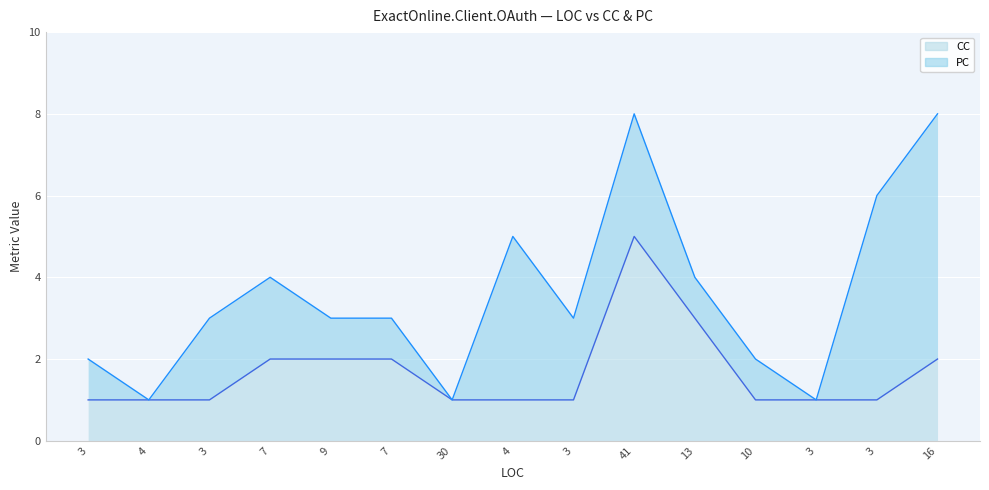

The chart shows a value of 0 at 4. True or false?

False